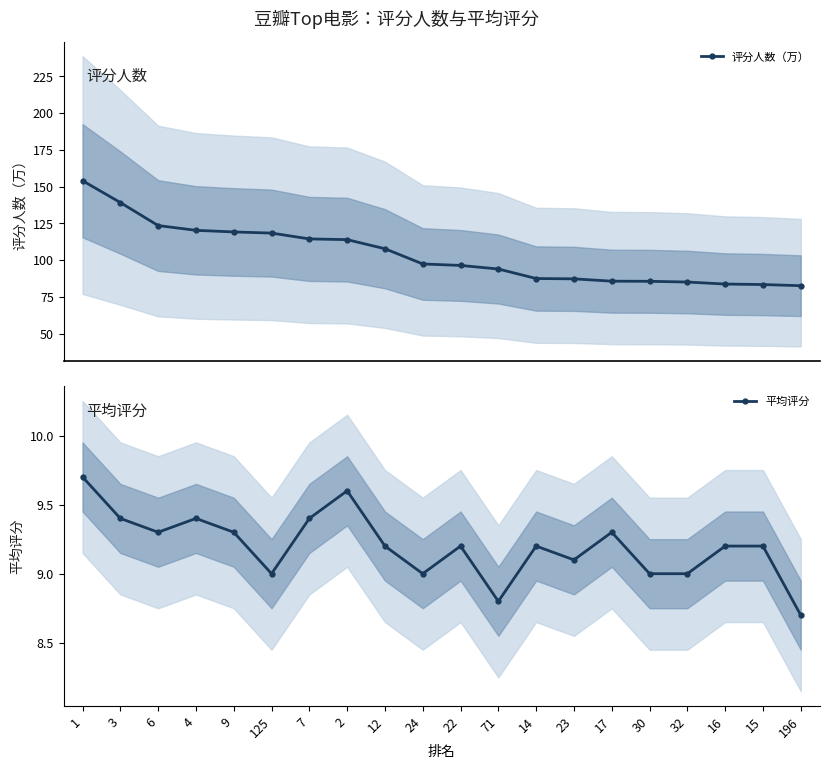

What is the label of the 19th point from the right?

3